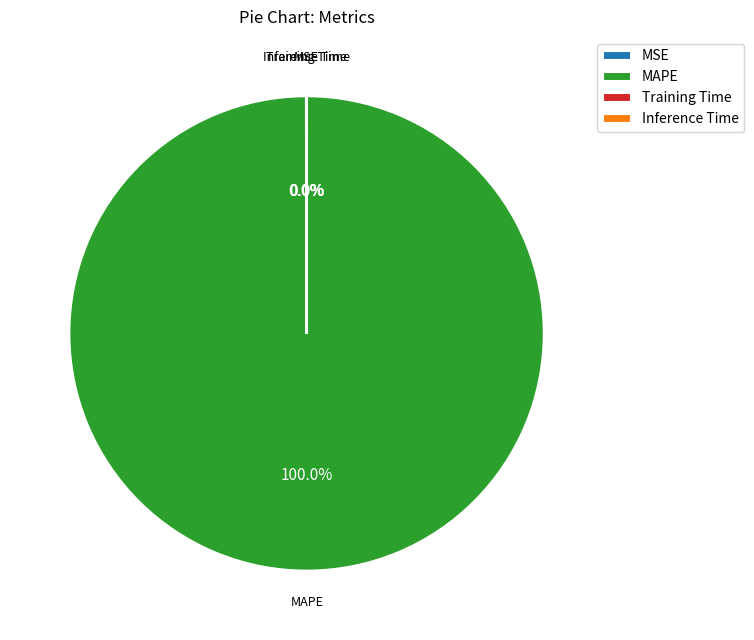

Which category has the biggest portion of the pie?

MAPE